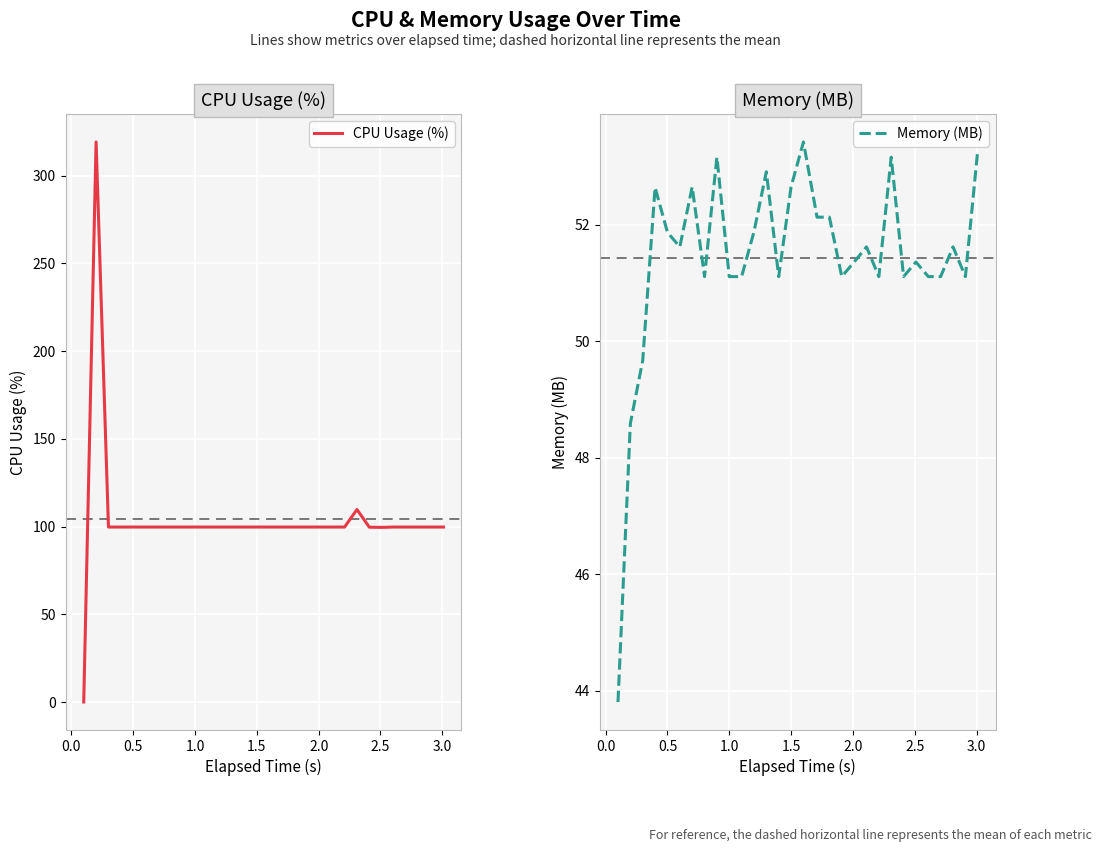

Which series has the largest total across all categories?

CPU Usage (%)